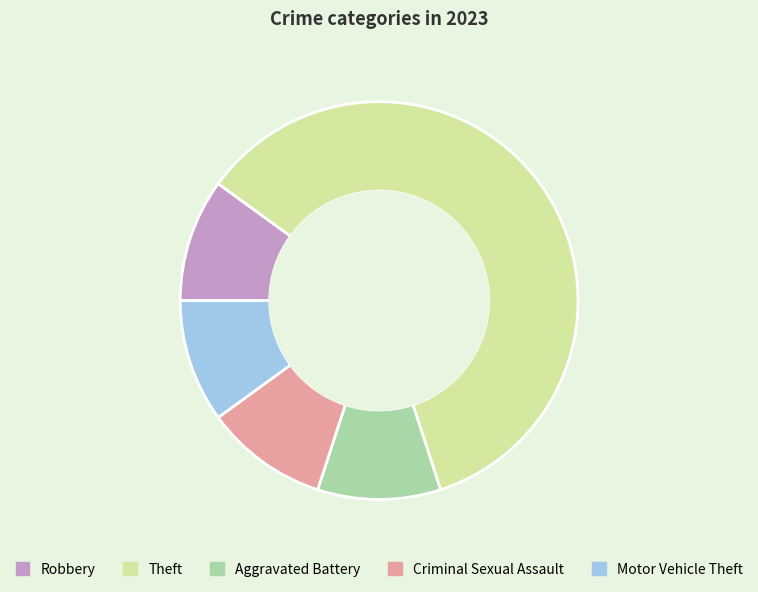

Which has a higher value, Criminal Sexual Assault or Theft?

Theft